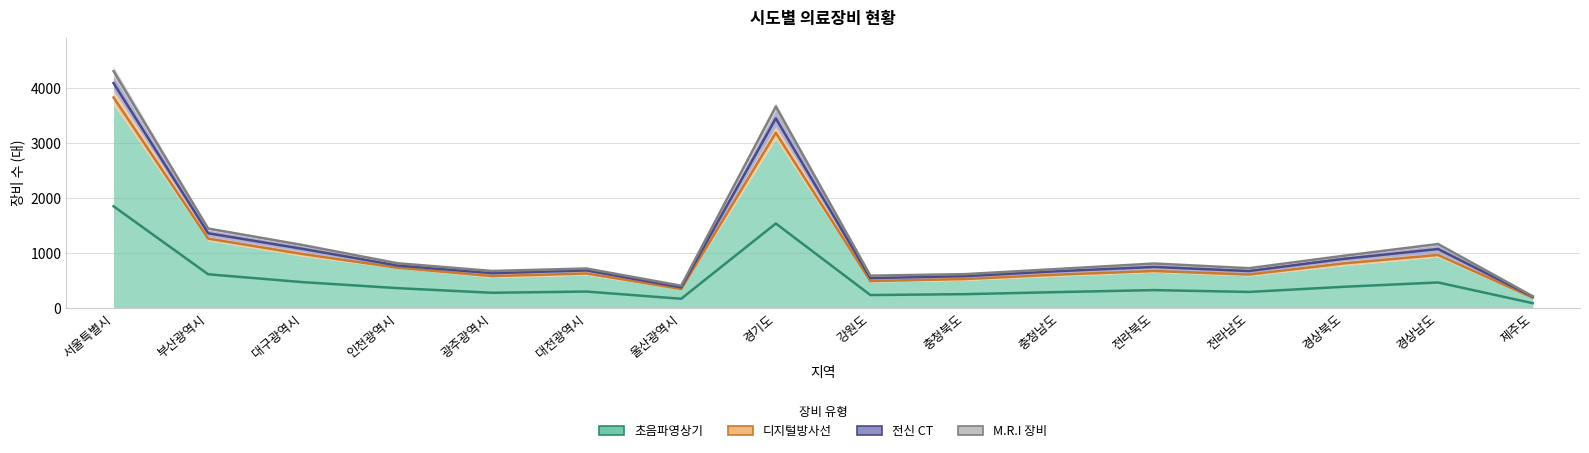

The value of 초음파영상기 at 제주도 is 87.0. True or false?

True